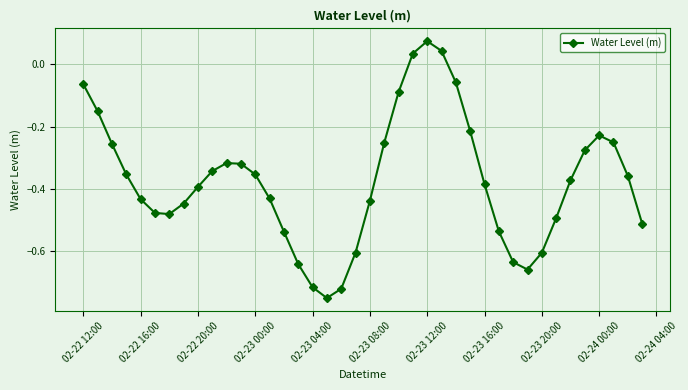

What is the difference between the maximum and second lowest values?

0.8